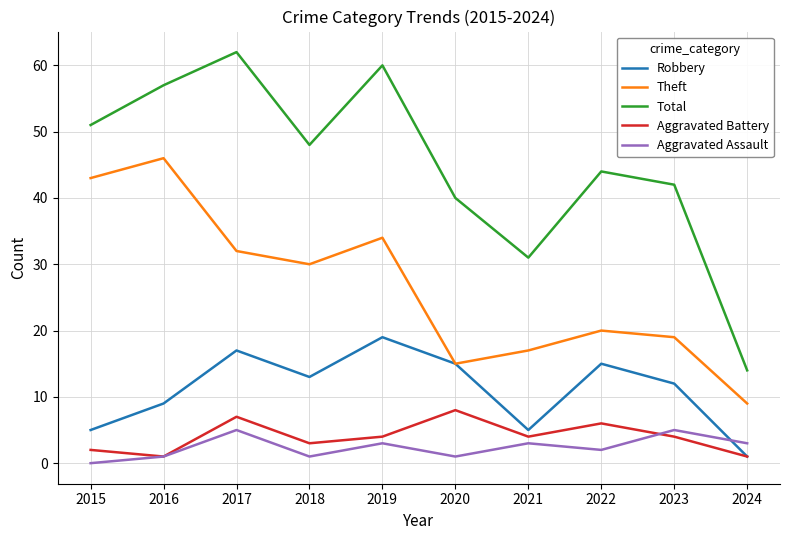

True or false: Aggravated Assault and Theft cross at least once.

False